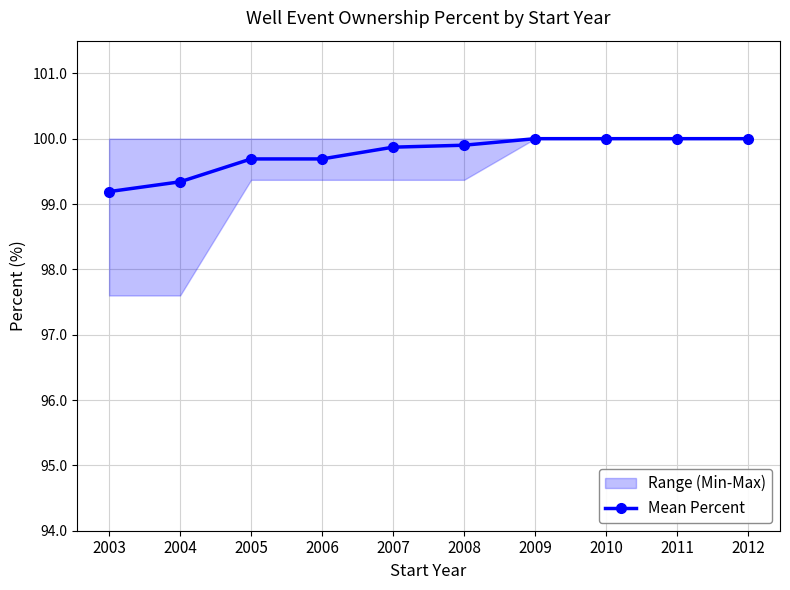

Which category has the lowest value across all series?

2003